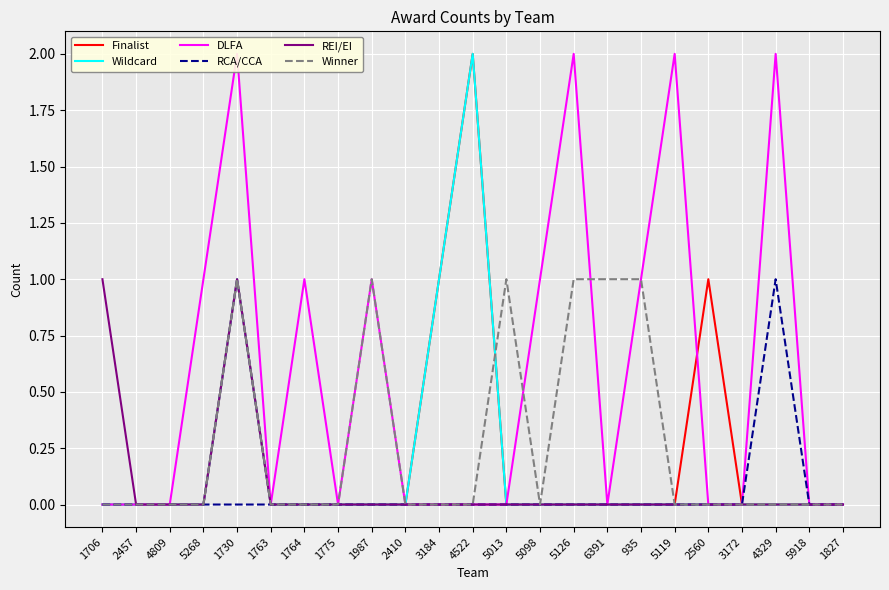

What is the difference between the second highest and minimum values in the Wildcard series?

1